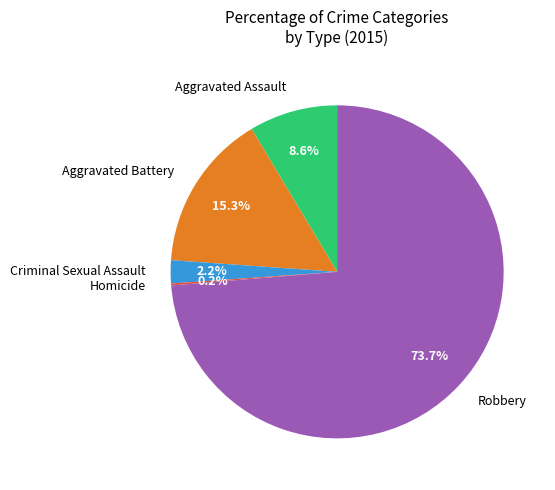

Is there a majority slice in this chart?

Yes